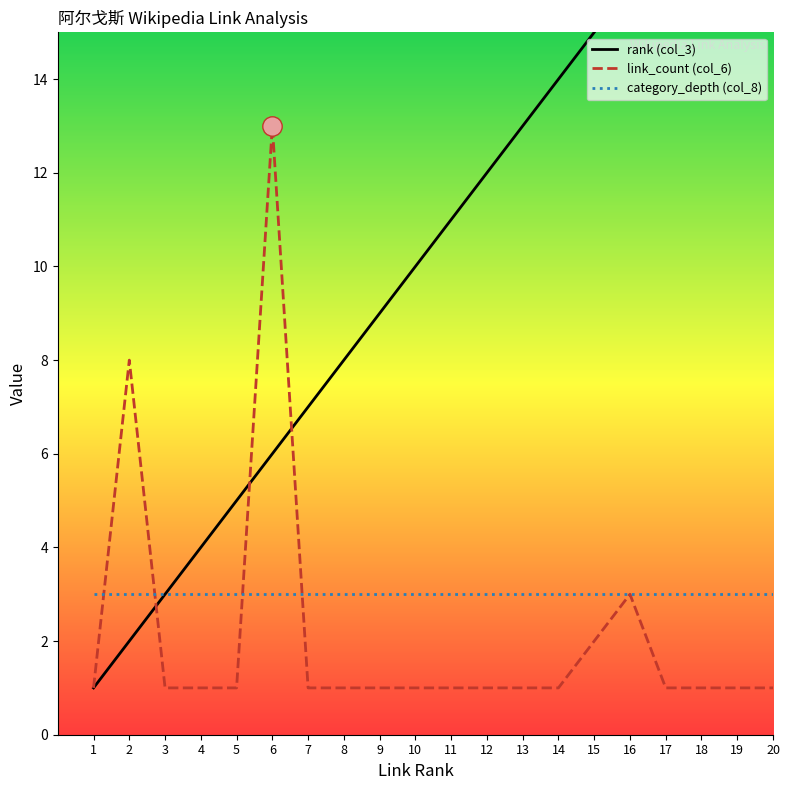

What is the total value across all series at 11?

15